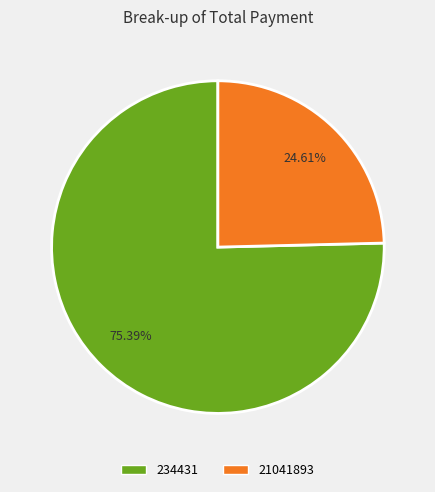

How many slices are in this pie chart?

2